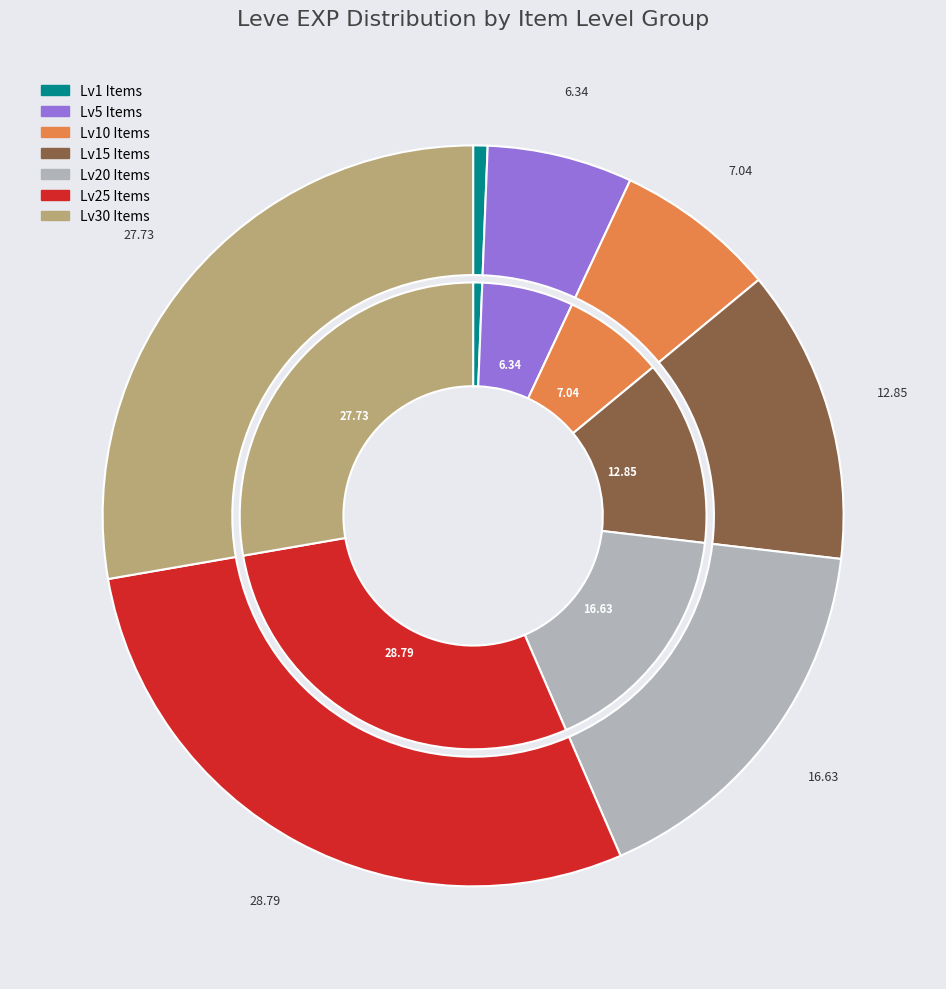

What percentage is the Leather Mitts slice, to the nearest percent?

1%